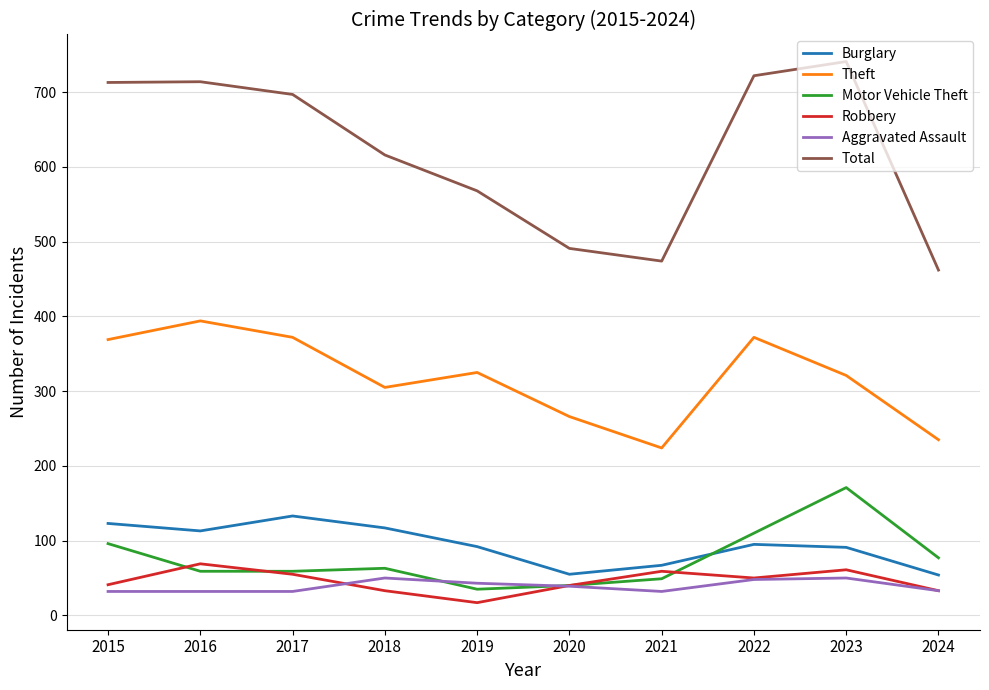

Where is the first local maximum for Robbery?

2016